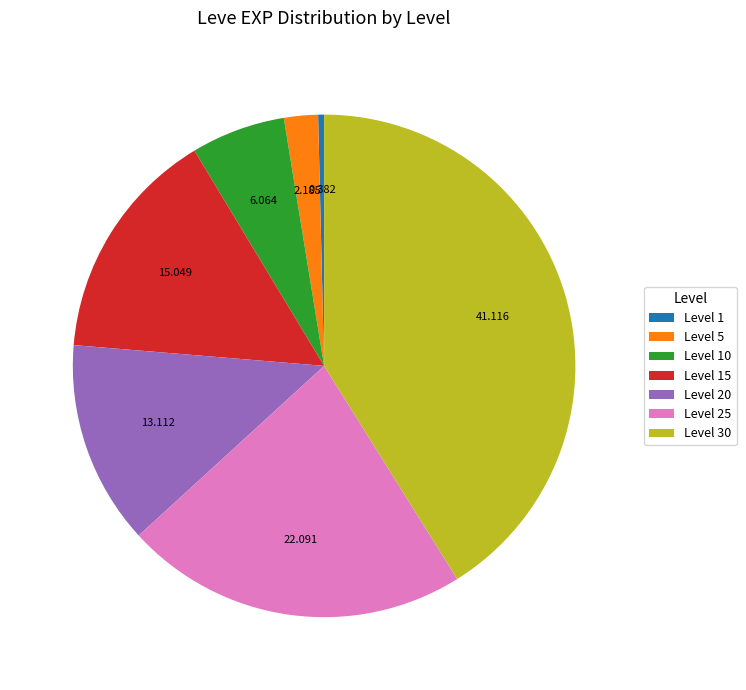

Which slice is the smallest?

Level 1